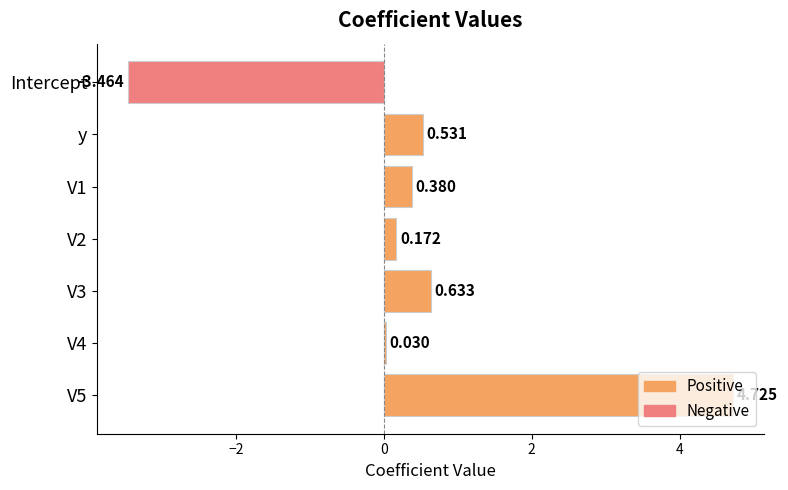

What is the label of the 7th bar from the bottom?

Intercept